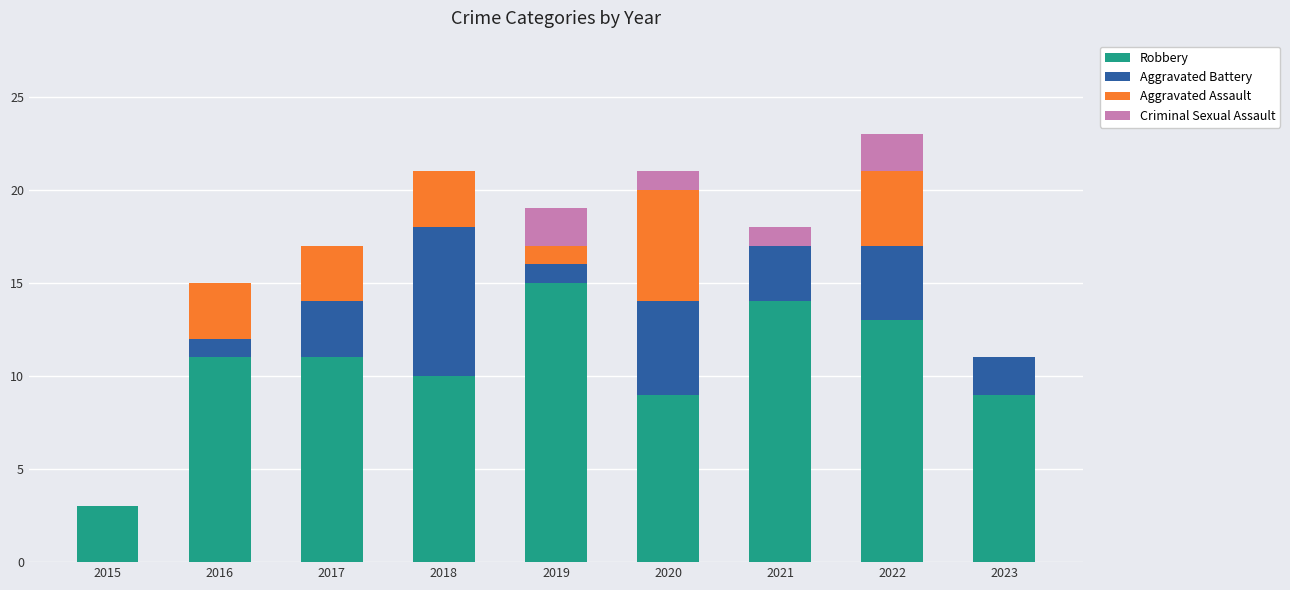

The Robbery series shows 15 at 2019. True or false?

True